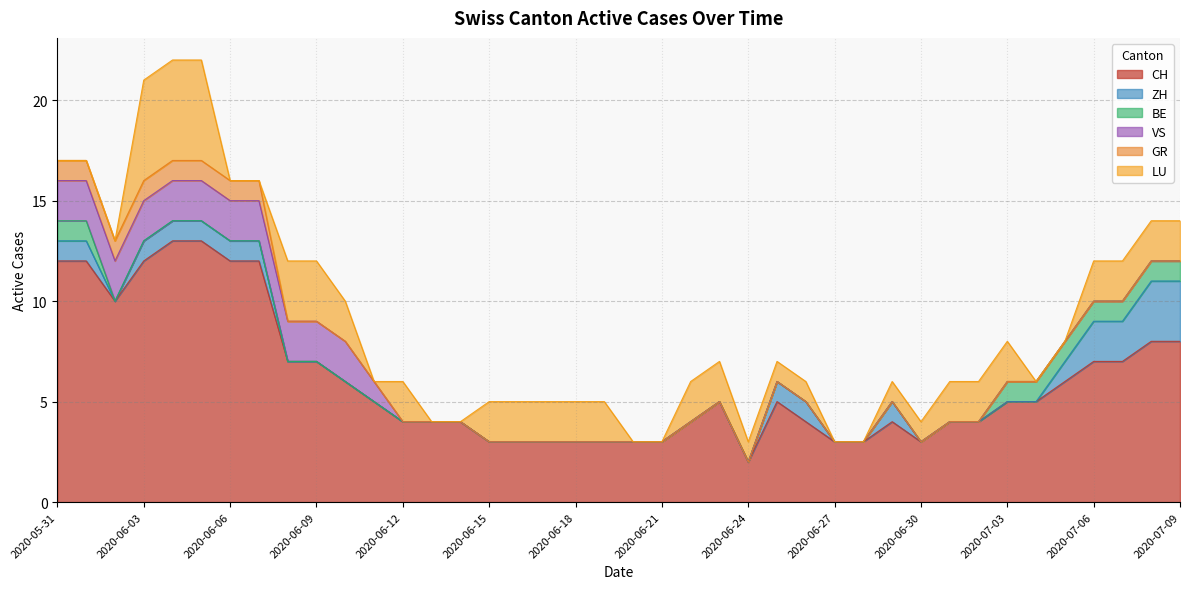

What is the average value of the CH series?

6